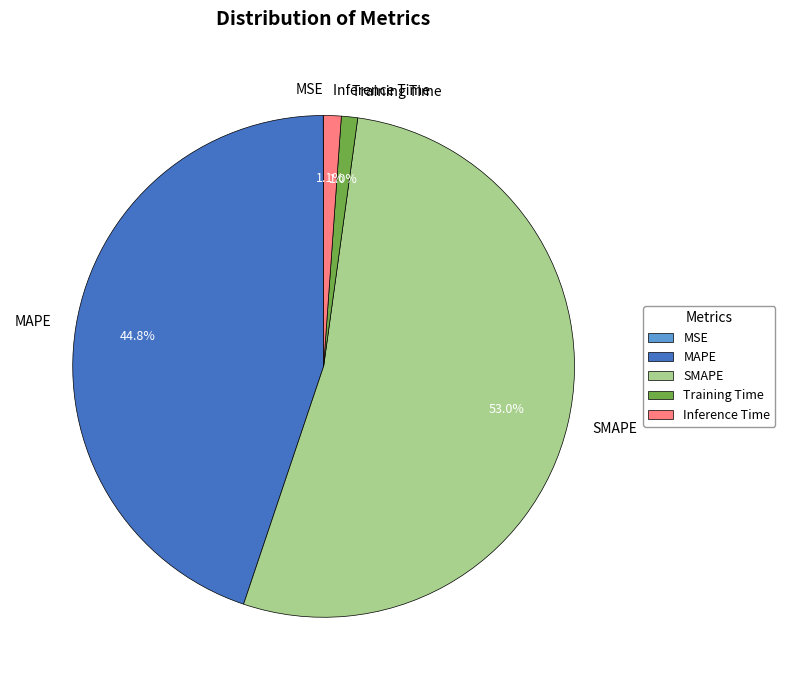

Does any single category account for the majority?

Yes